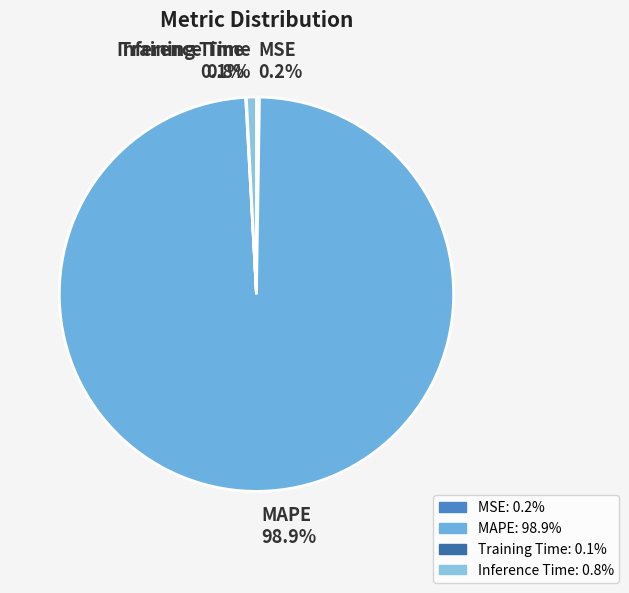

Which slice is the largest?

MAPE